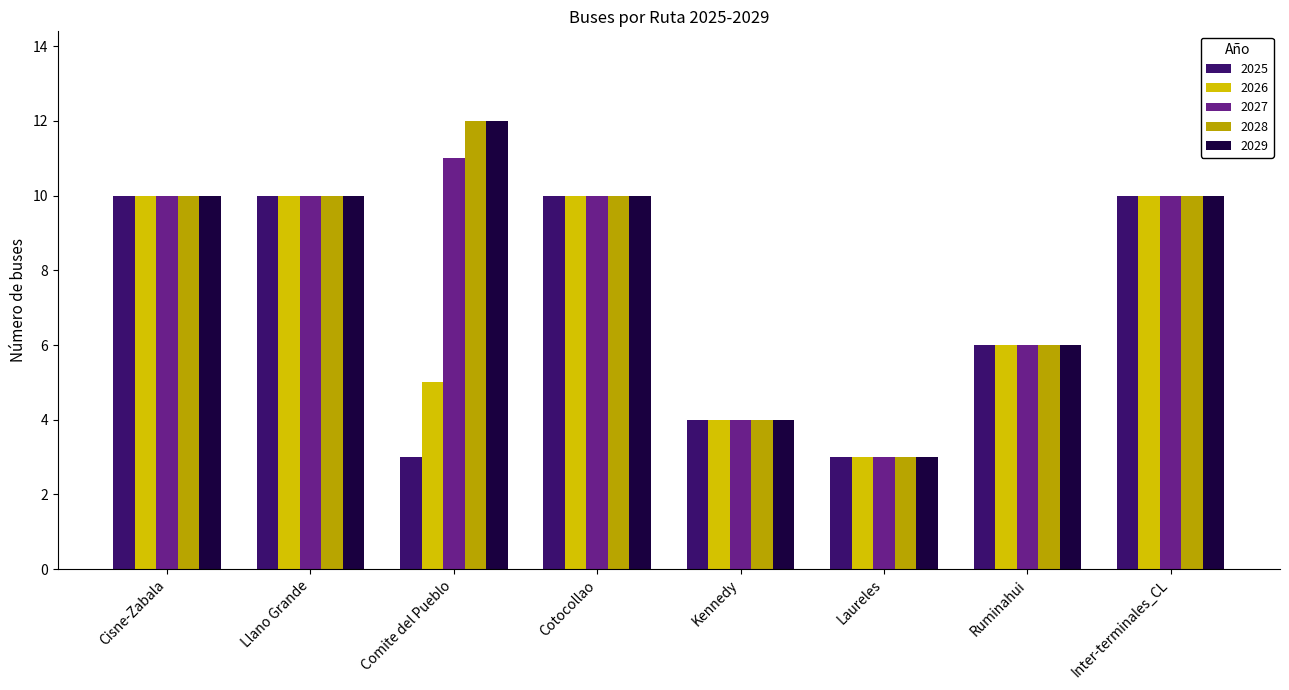

Is it true that 2027 equals 19 at Comite del Pueblo?

False